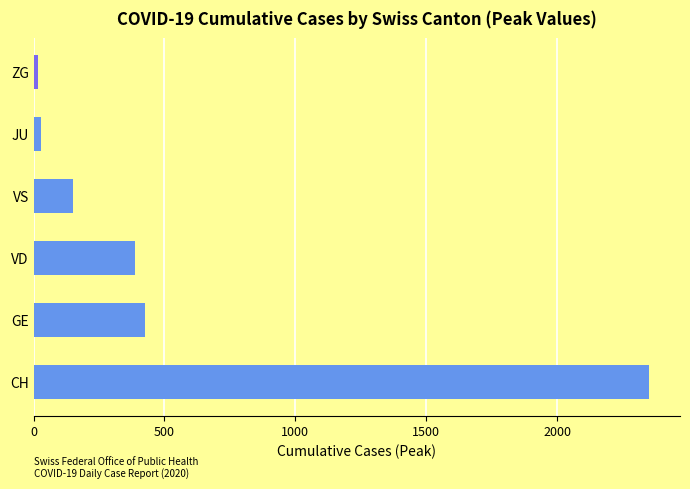

The chart shows a value of 152 at VS. True or false?

True